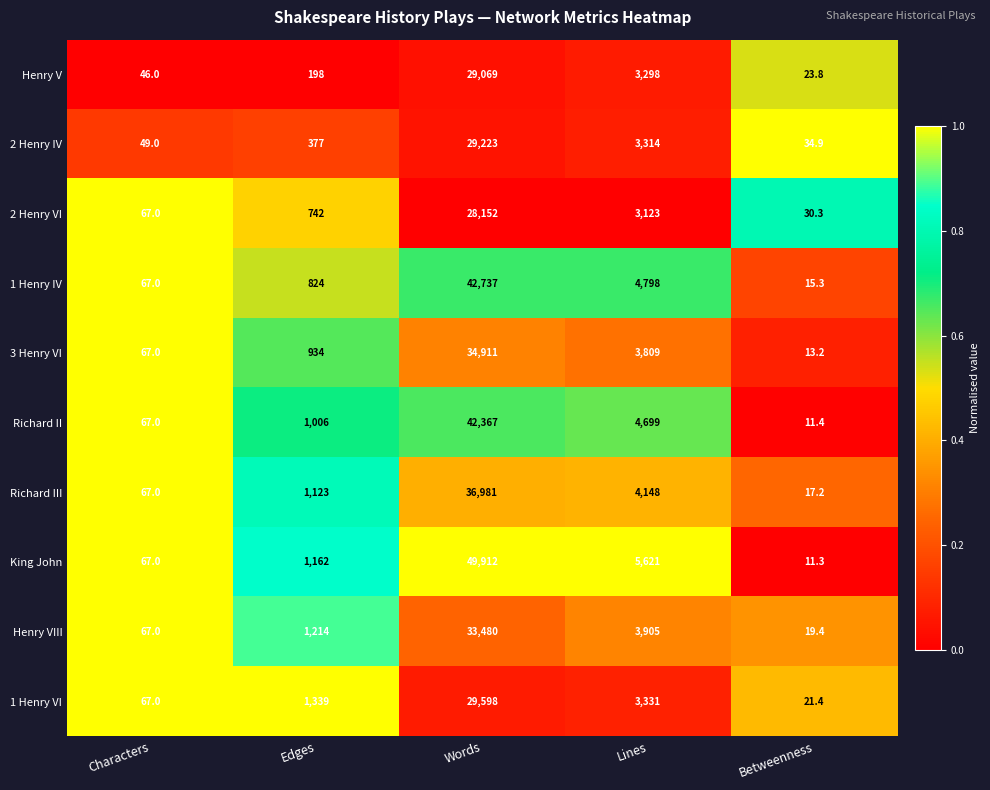

What is the average value of the 1 Henry IV series?

9688.3